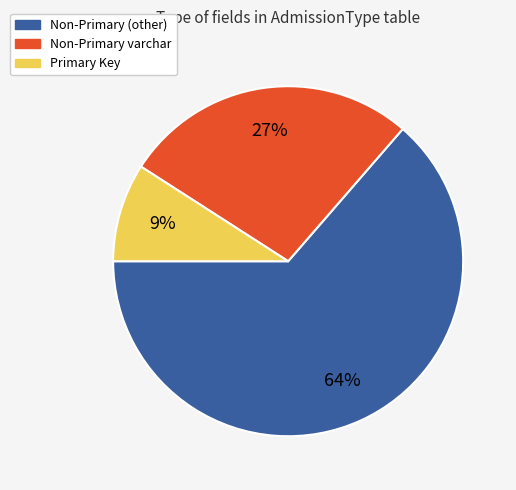

Which slice is the smallest?

Primary Key